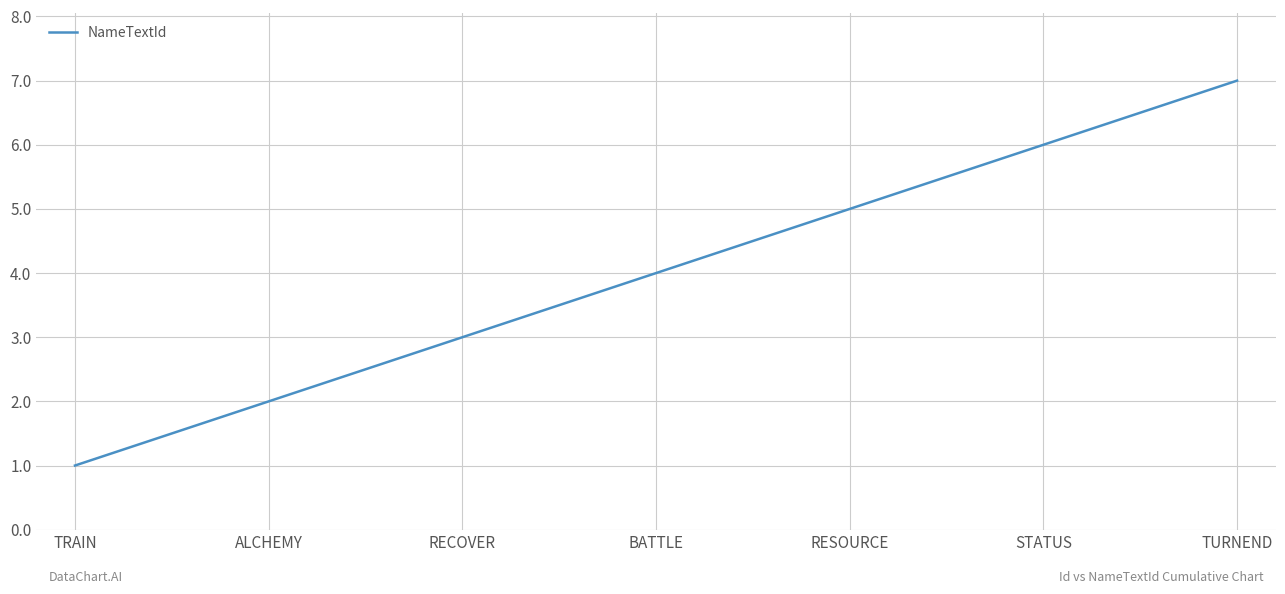

Where is the data nearest to the value 4?

BATTLE